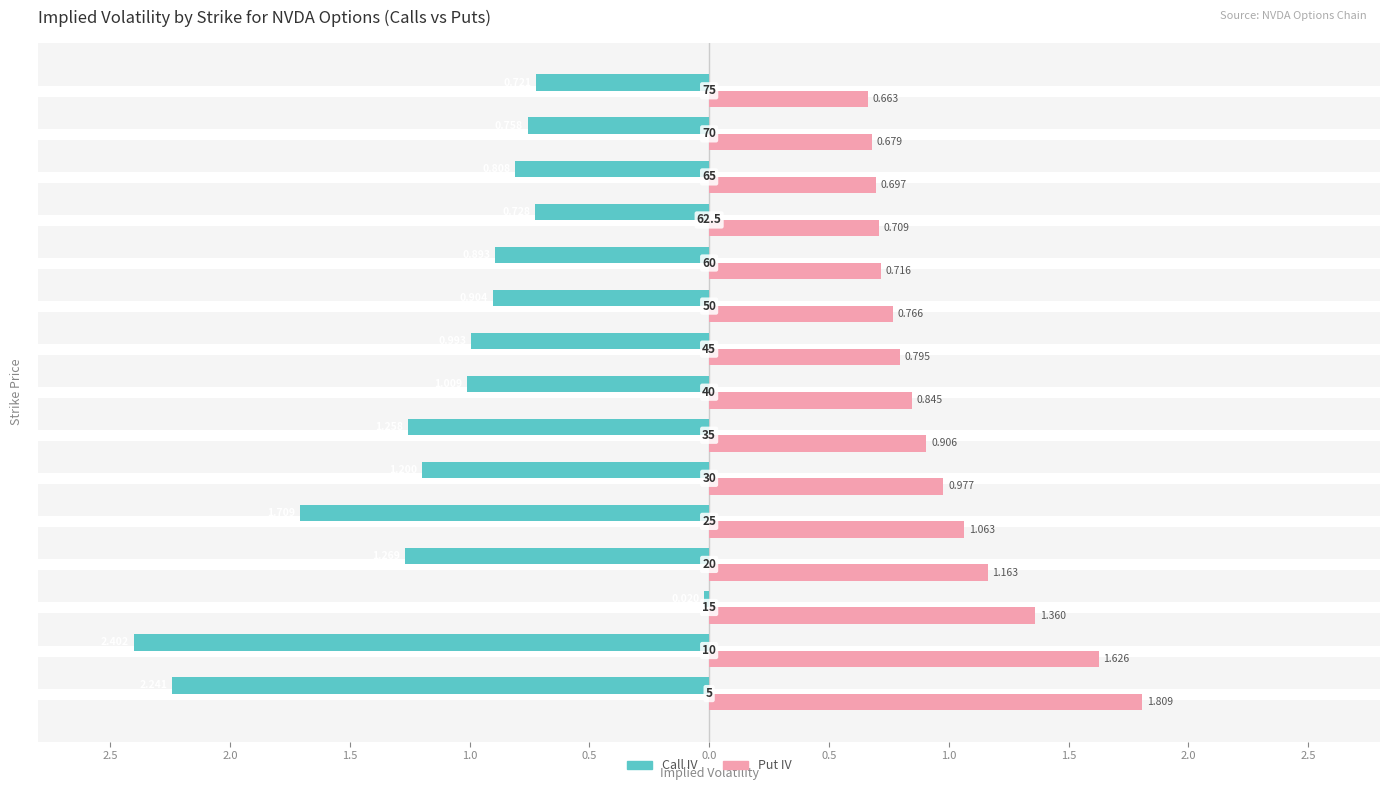

At how many categories does at least one series exceed -1?

15